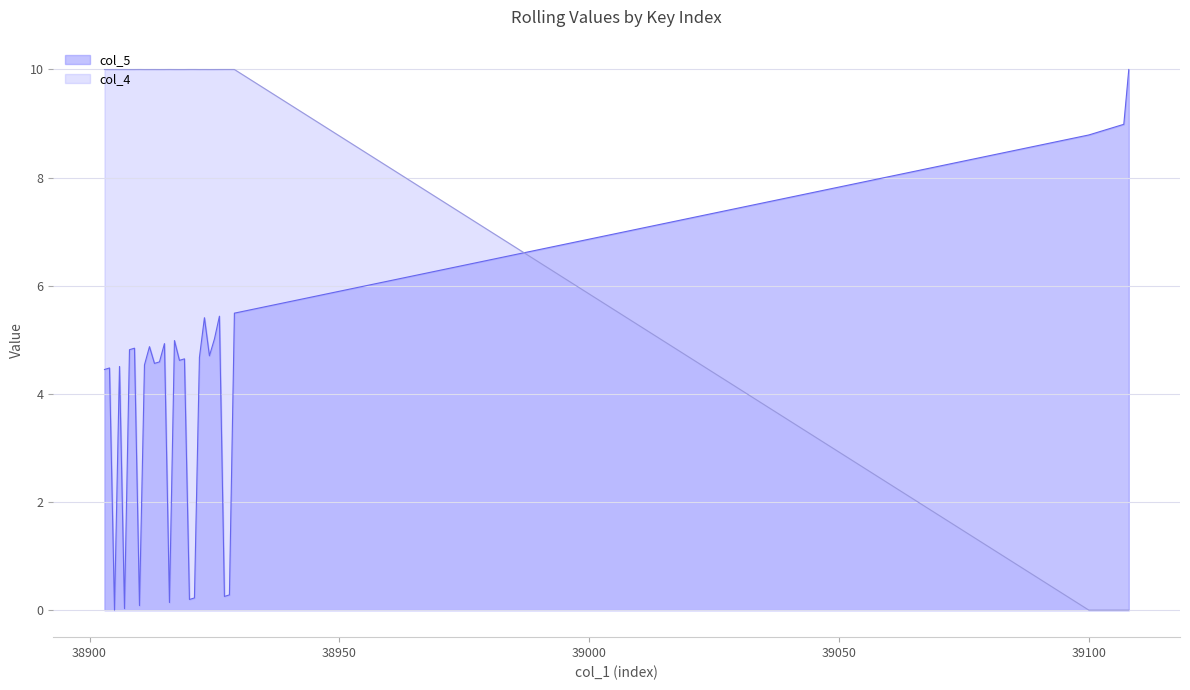

True or false: col_1 has a value of 10.0 at 38924.

True